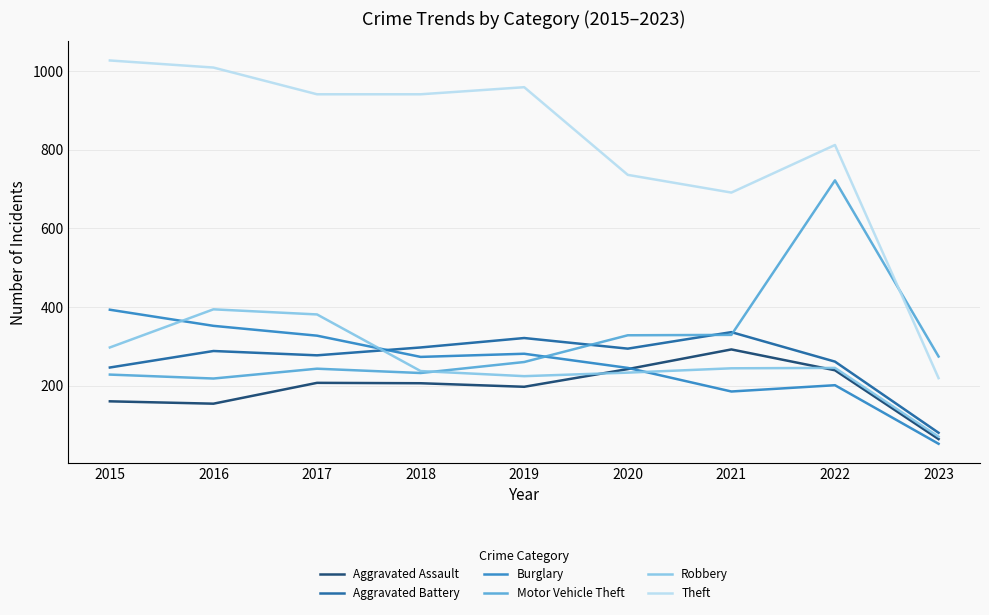

What is the maximum value shown in the chart?

1027